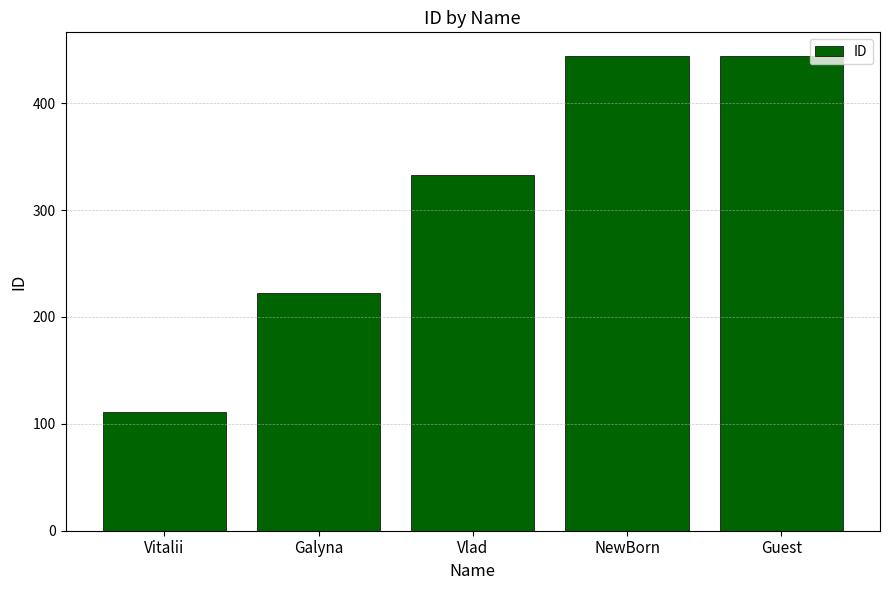

How many series are shown in this chart?

1